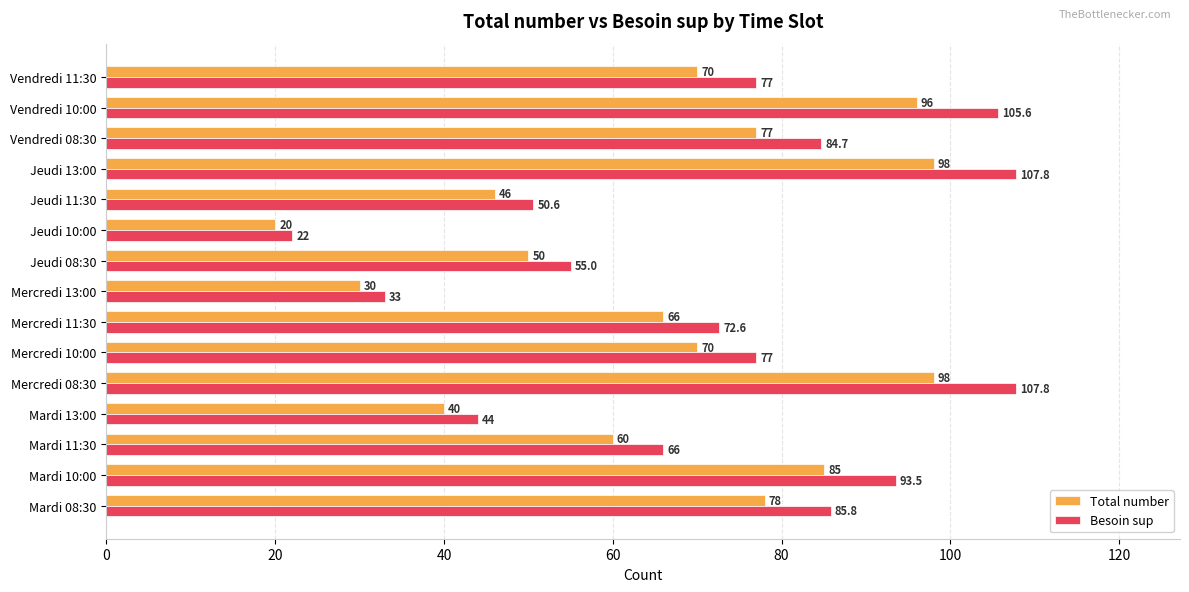

What is the sum of all Besoin sup values?

1082.4